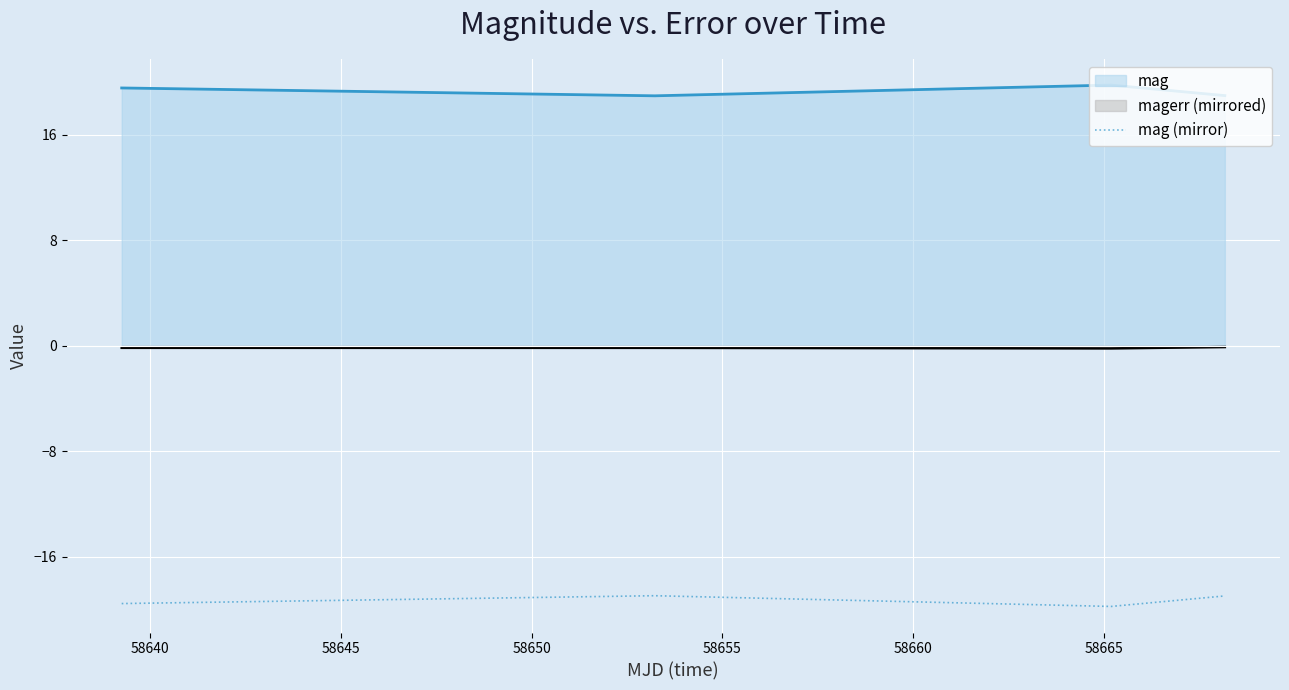

How many lines are shown in the chart?

3